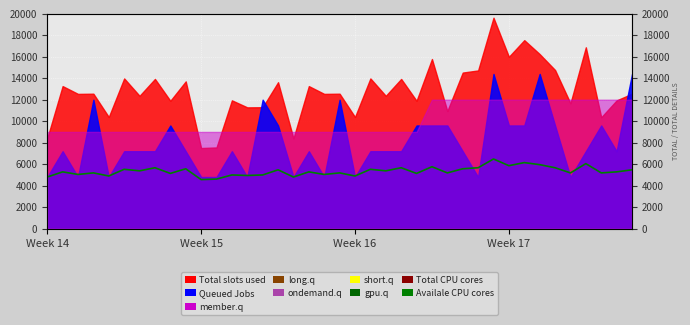

How many Total CPU cores values are between 540000 and 720000?

39